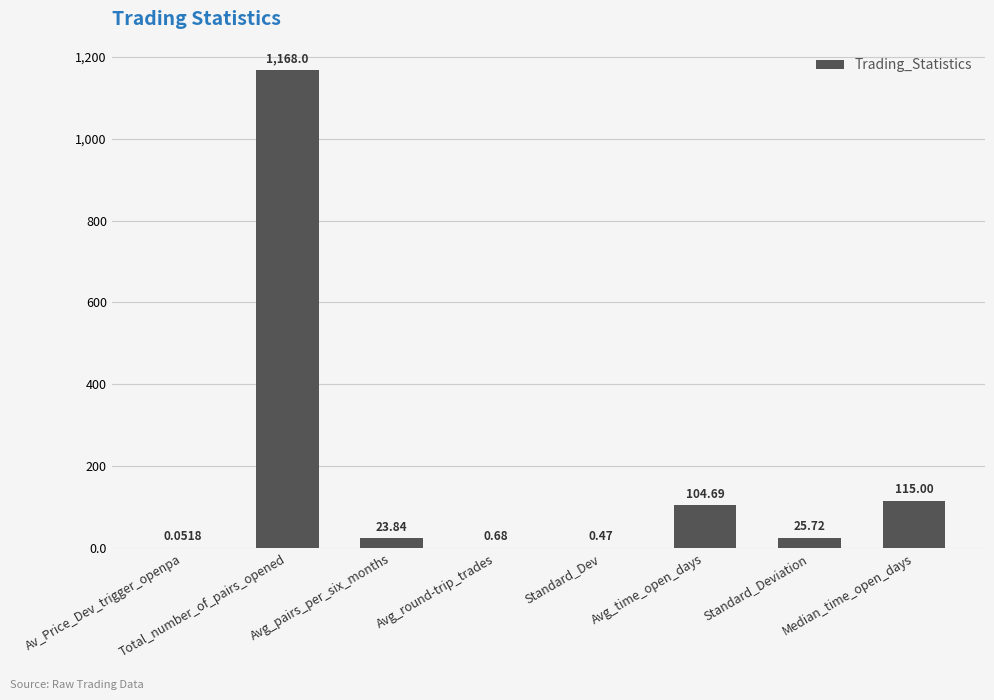

How many series are shown in this chart?

1